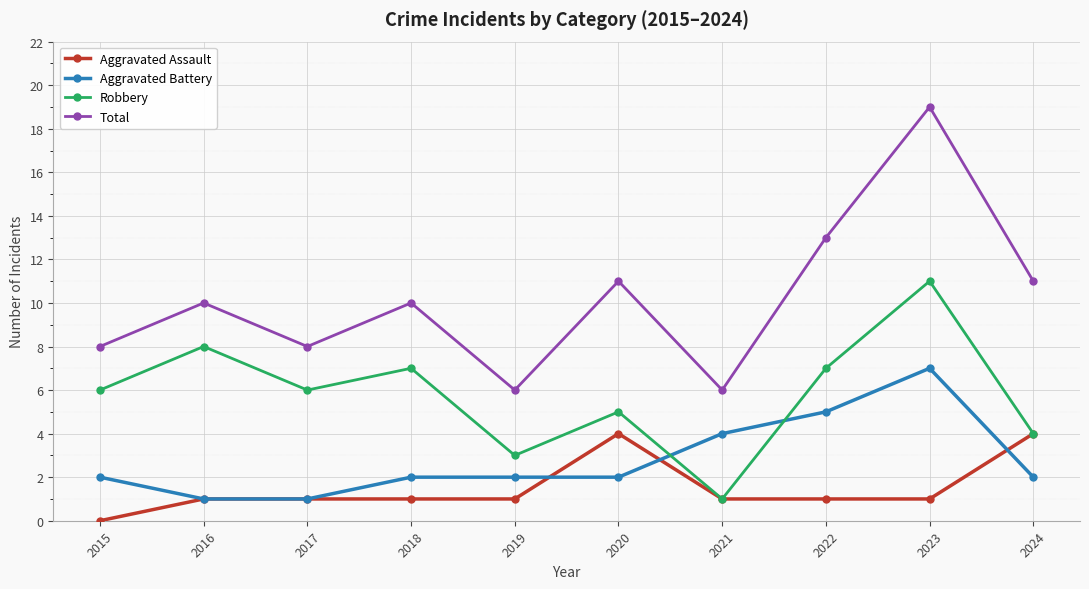

True or false: Aggravated Battery has a value of 5 at 2021.

False